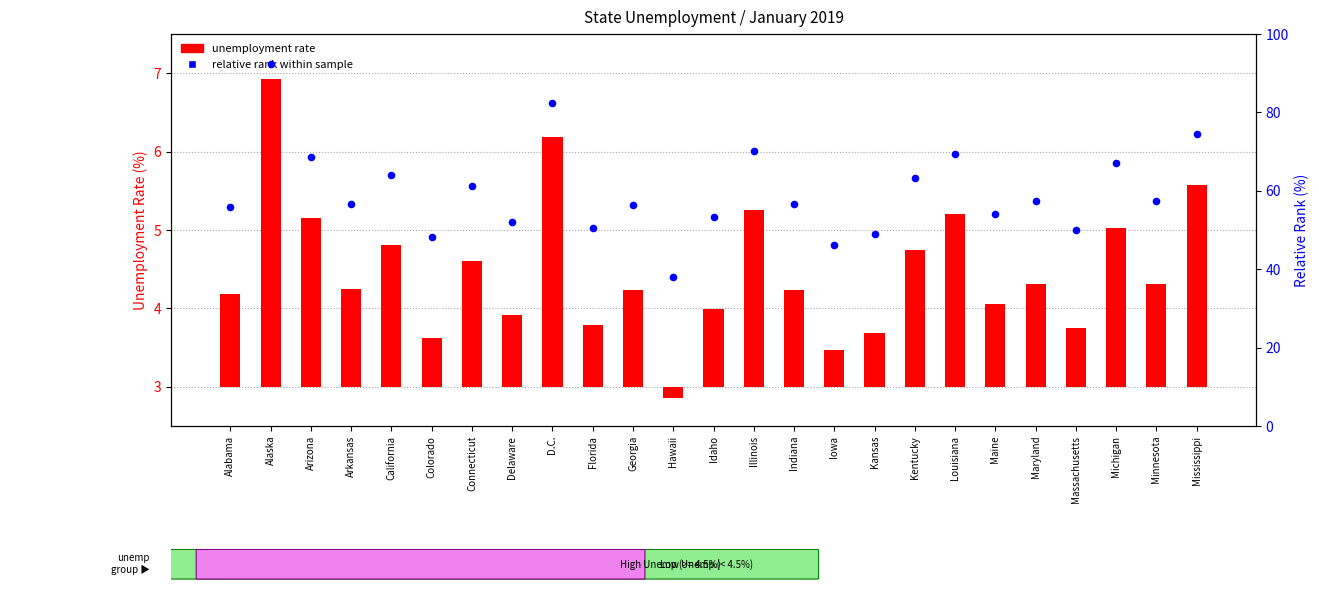

Which series reaches the maximum Y coordinate?

relative rank within sample